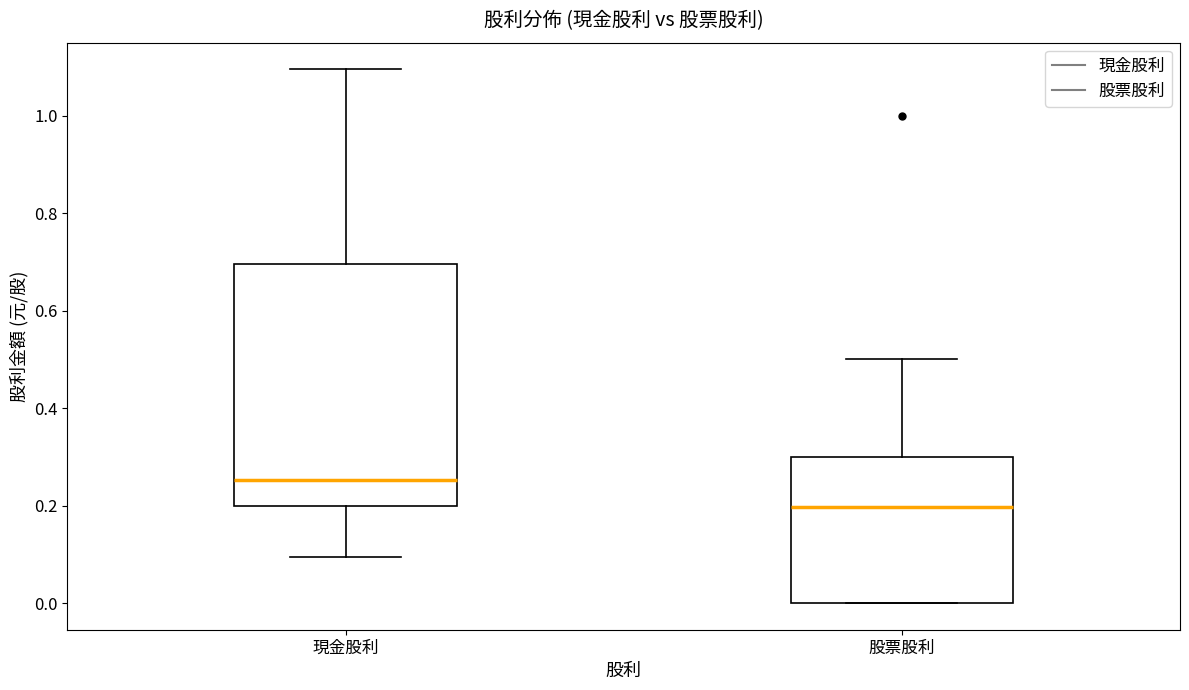

Which box has the lowest median line?

股票股利